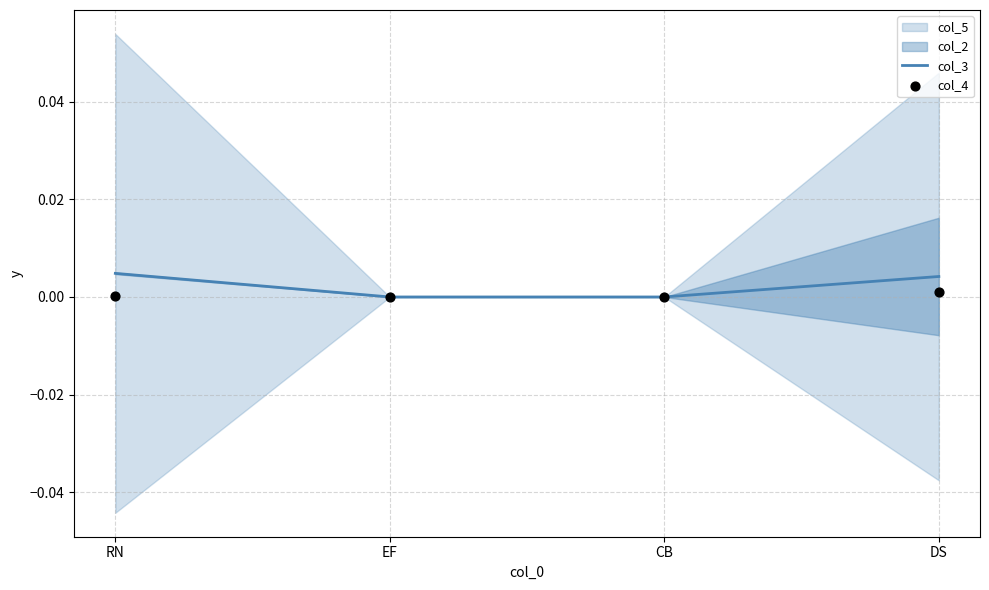

Which series has the widest spread of Y values?

col_3